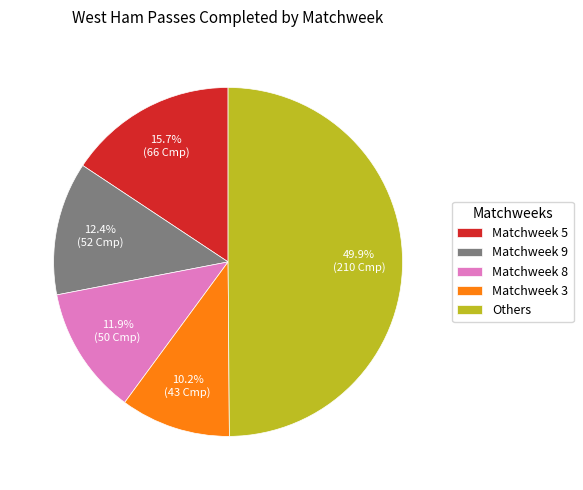

Is Matchweek 3 the majority of the pie?

No